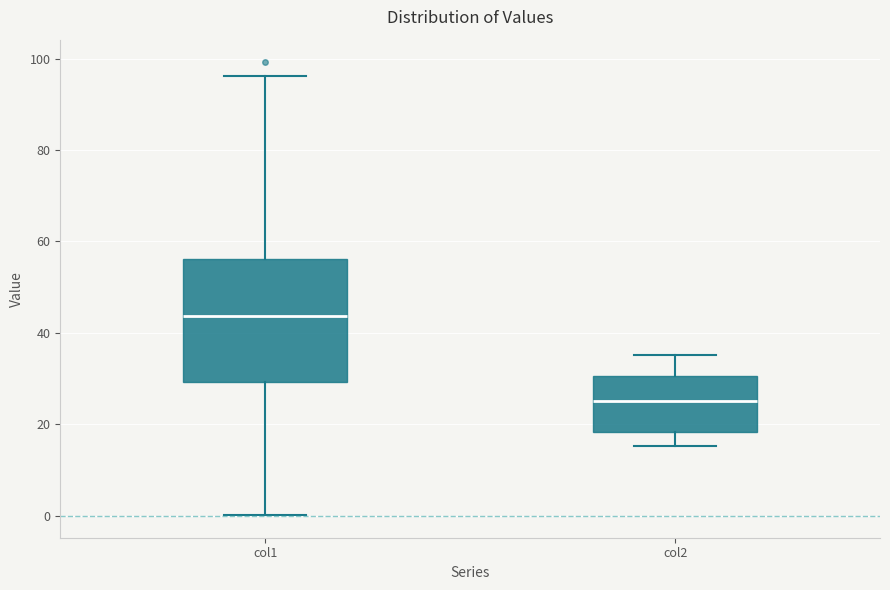

Reading left to right, transcribe this box plot: for each box, give where its median line is, the range the box spans, and where its two whiskers end, as read against the y-axis. The values are not printed on the chart, so give them approximately, as read against the axis.

col1: median 44, box 30 to 56, whiskers 0 to 96
col2: median 26, box 18 to 30, whiskers 16 to 36